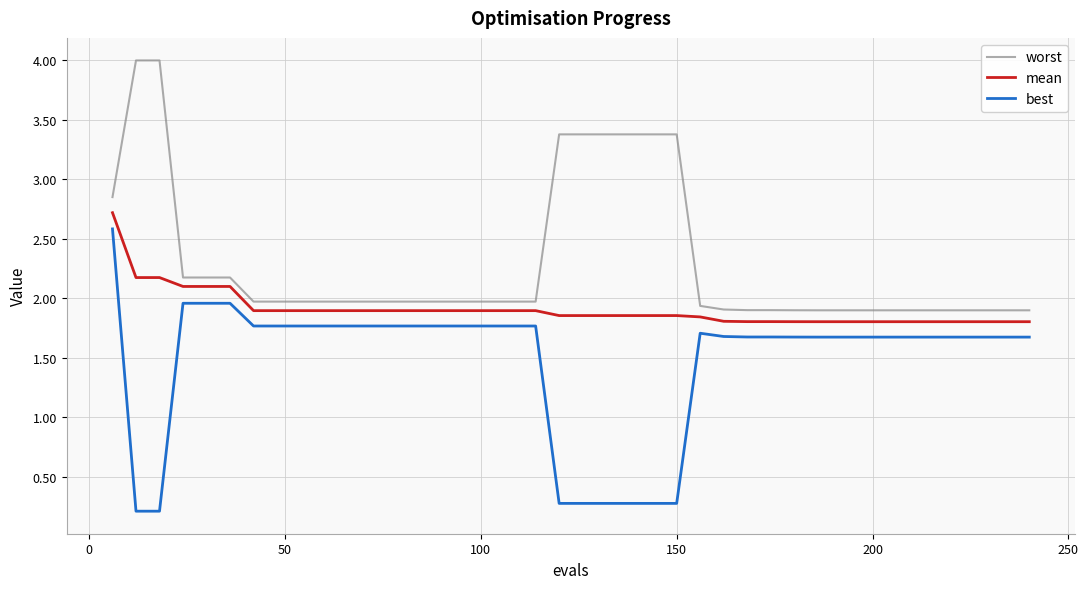

How many distinct data groups are displayed?

3